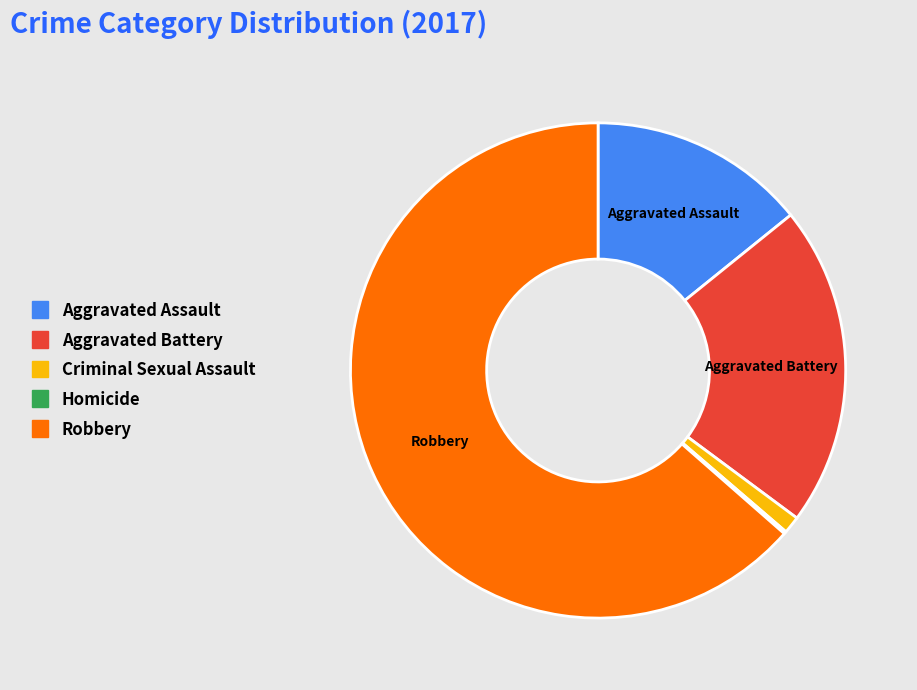

Which category accounts for the majority?

Robbery